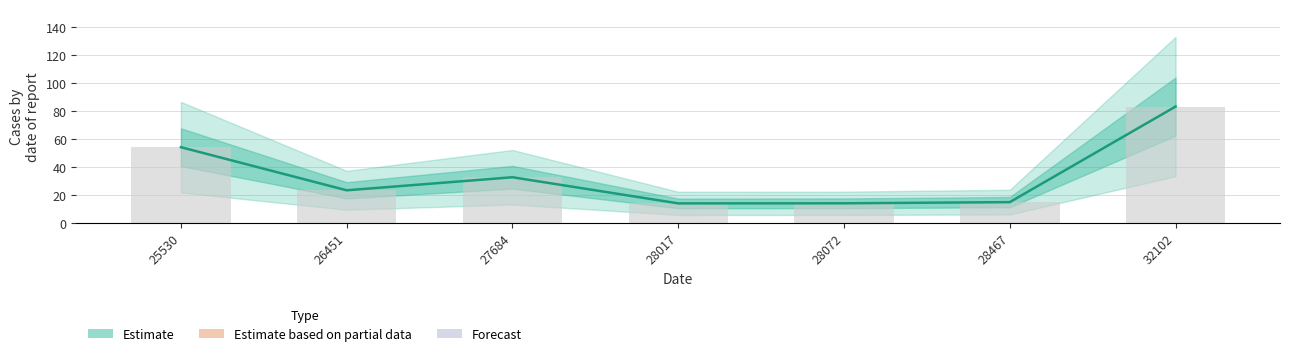

What is the average value?

33.6